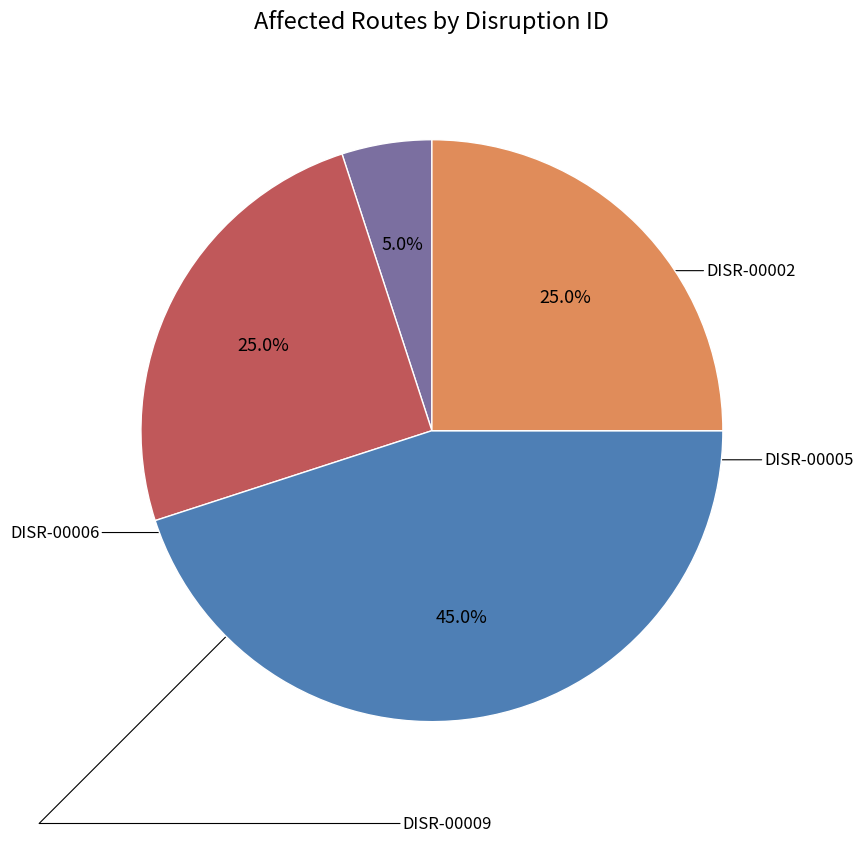

Does any single category account for the majority?

No